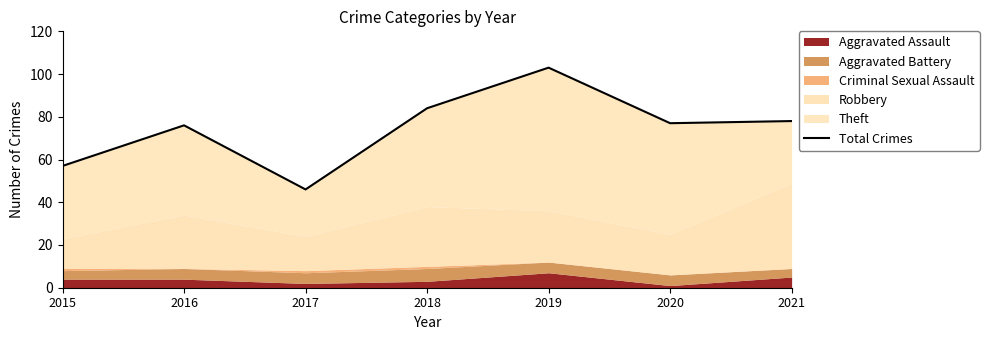

Reading left to right, what are all the values shown in this chart?

2015=57	2016=76	2017=46	2018=84	2019=103	2020=77	2021=78